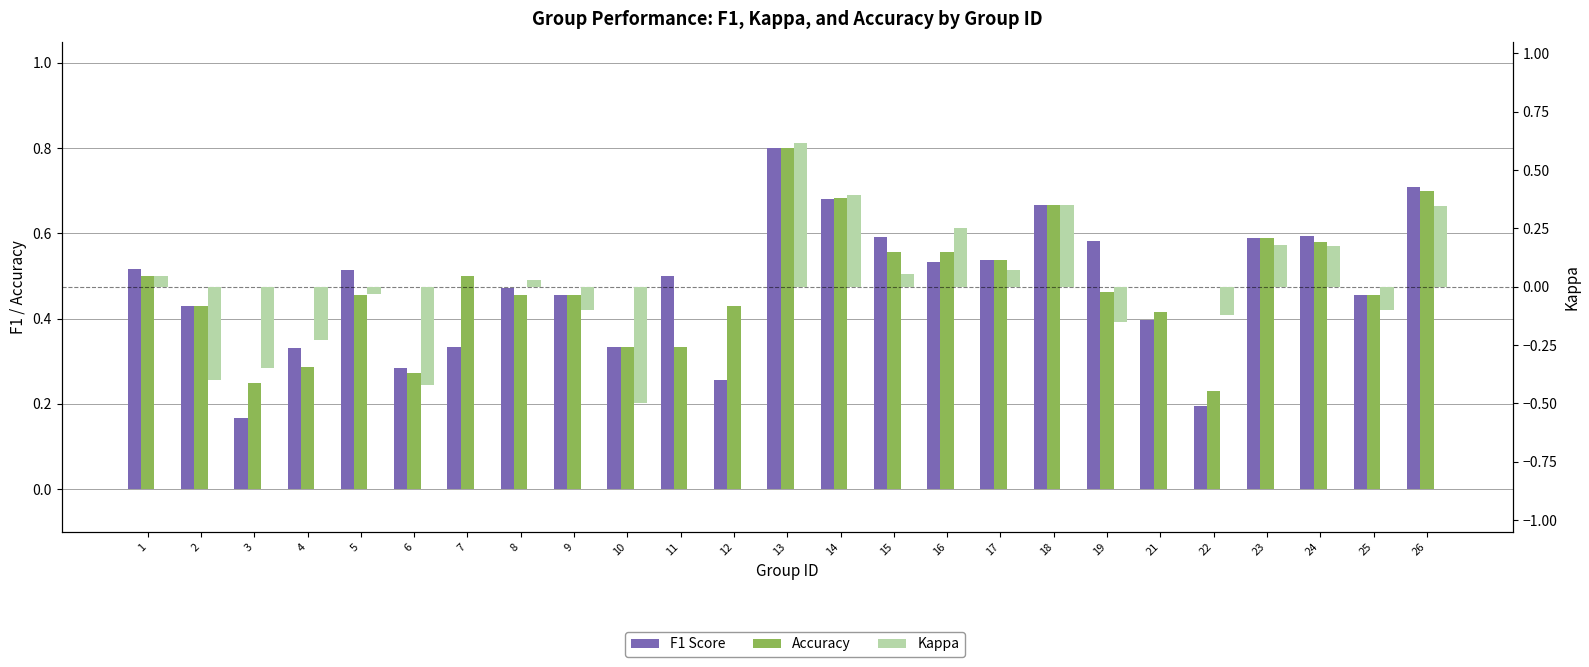

At which label is F1 Score closest to 0?

3